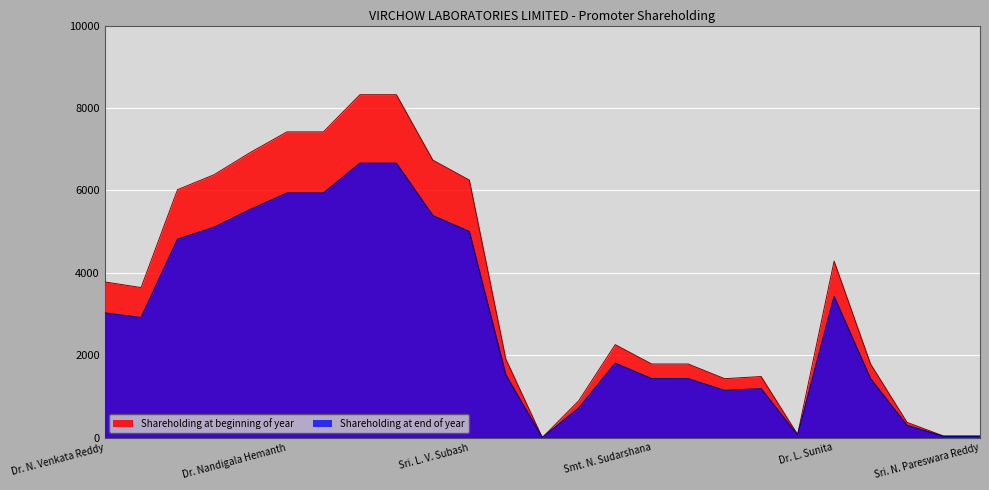

In Shareholding at beginning of year, how many points are higher than both neighbors (excluding endpoints)?

3